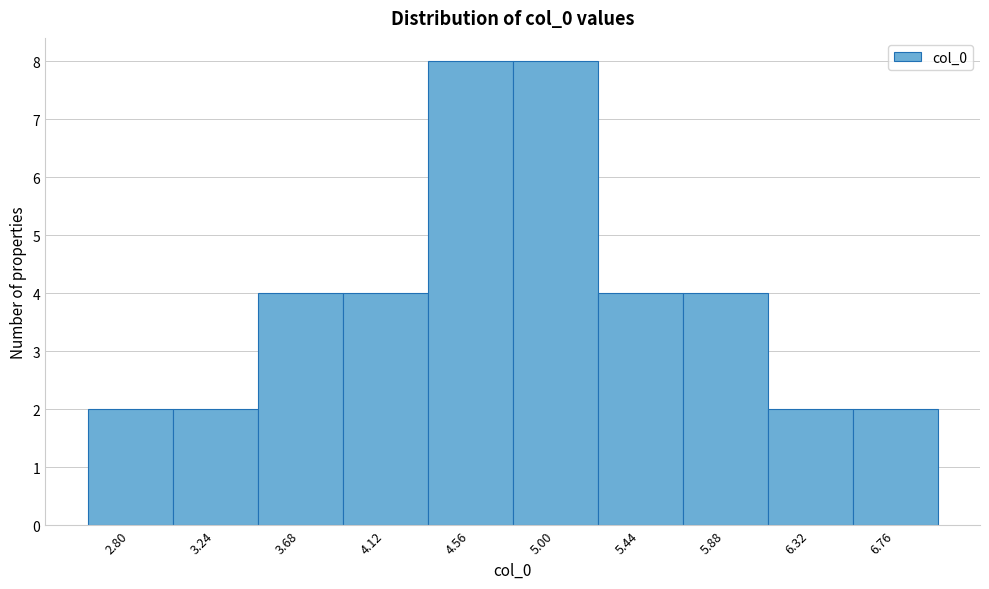

Reading left to right, extract all data points from this chart.

2	2	4	4	8	8	4	4	2	2